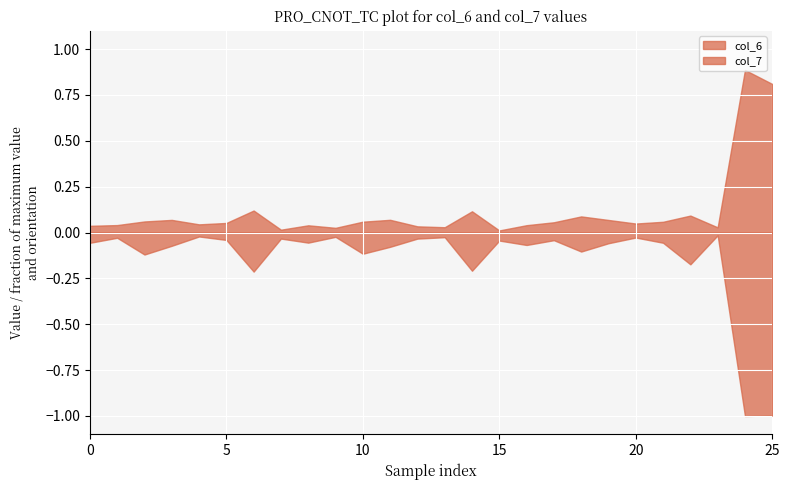

Which series has the largest range (max minus min)?

col_7